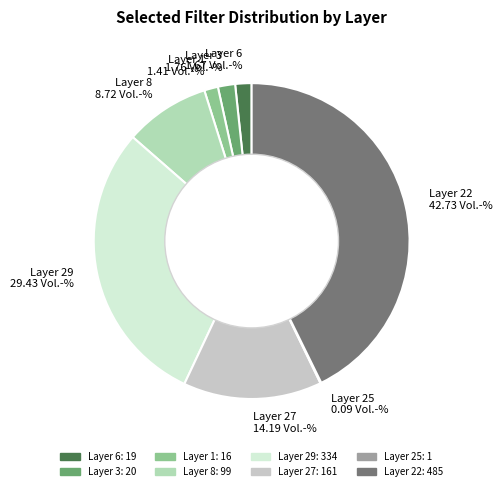

Approximately how many times larger is the value at Layer 29 compared to Layer 22?

0.7